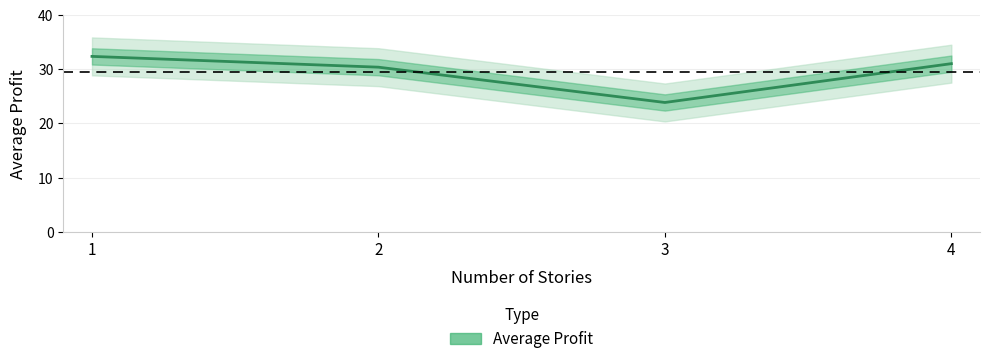

Rank the categories by value from lowest to highest.

3, 2, 4, 1